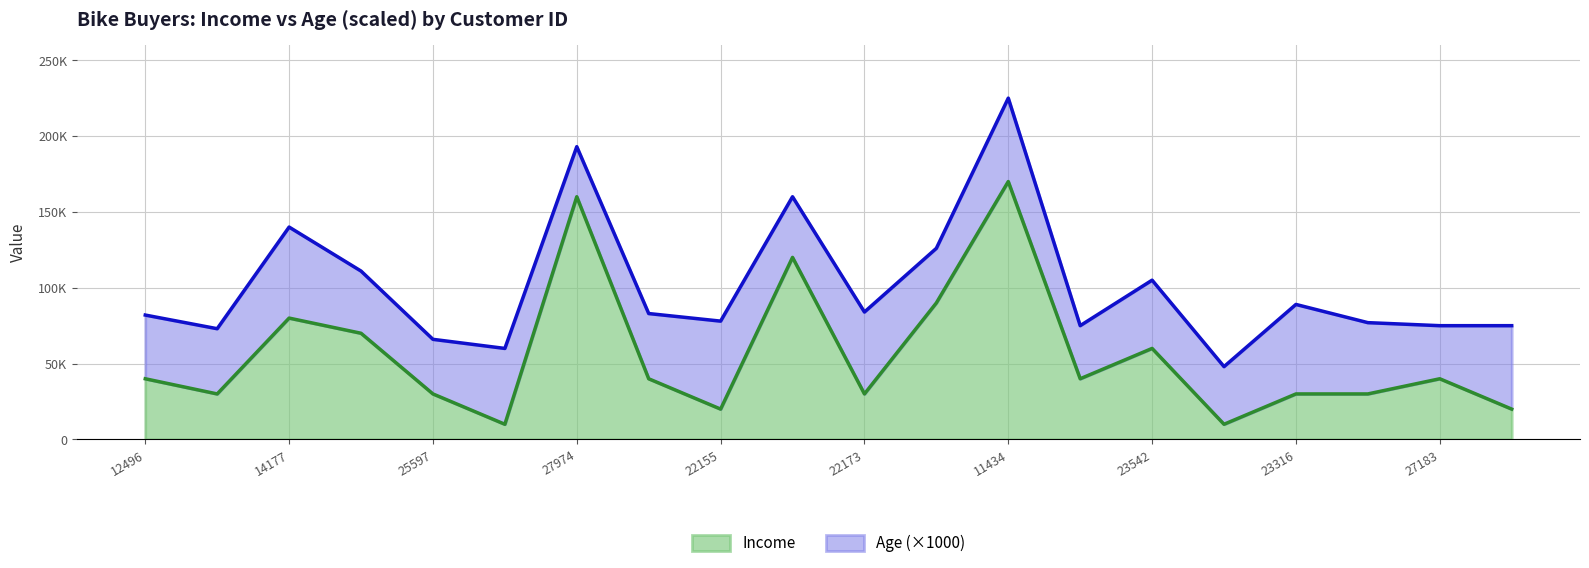

The chart shows a value of 20000 at 25940. True or false?

True